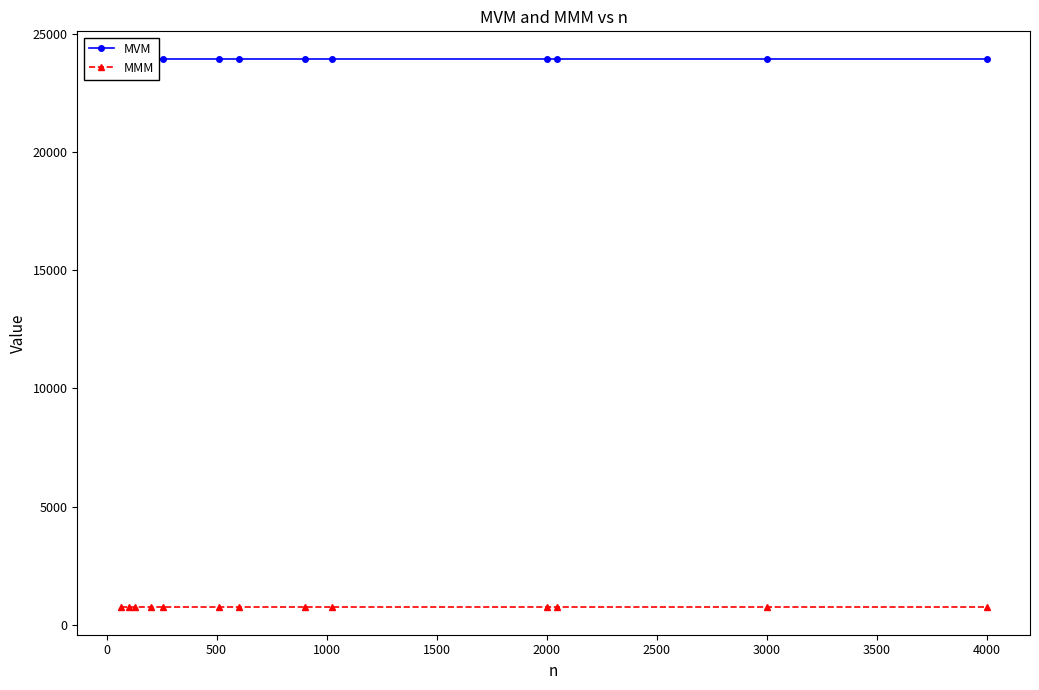

Which has a higher value, 3500 or 4000?

3500